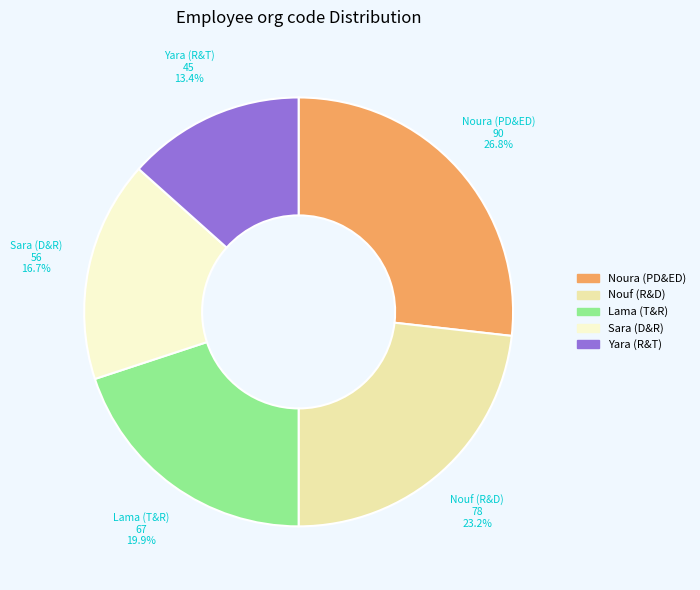

Is there a majority slice in this chart?

No